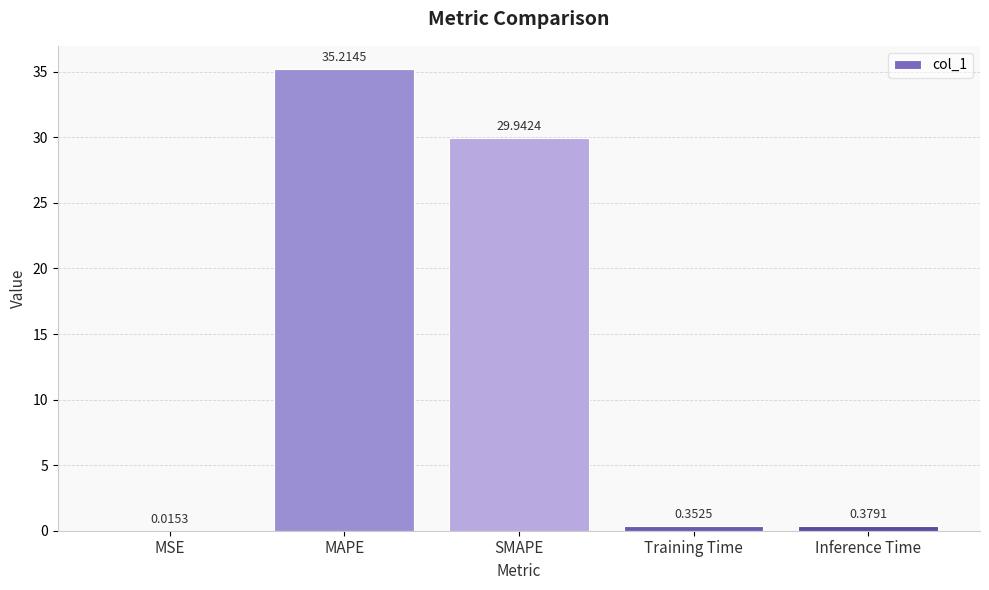

Where is the data nearest to the value 17?

SMAPE